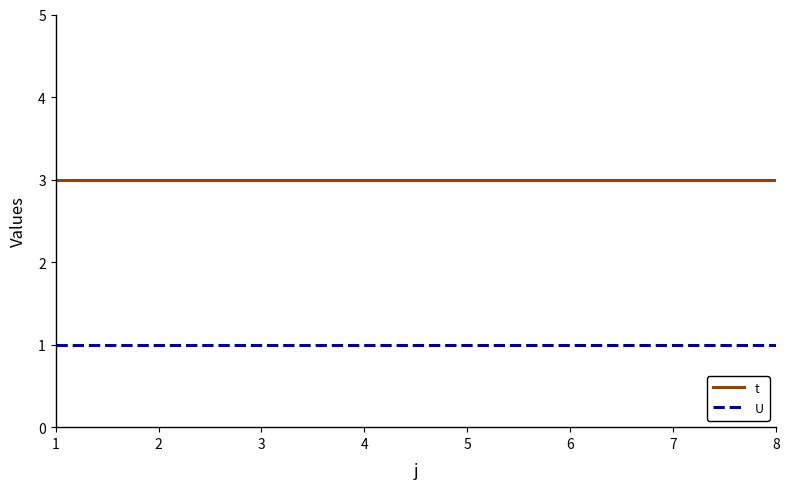

Does the chart display data point markers on the line(s)?

No